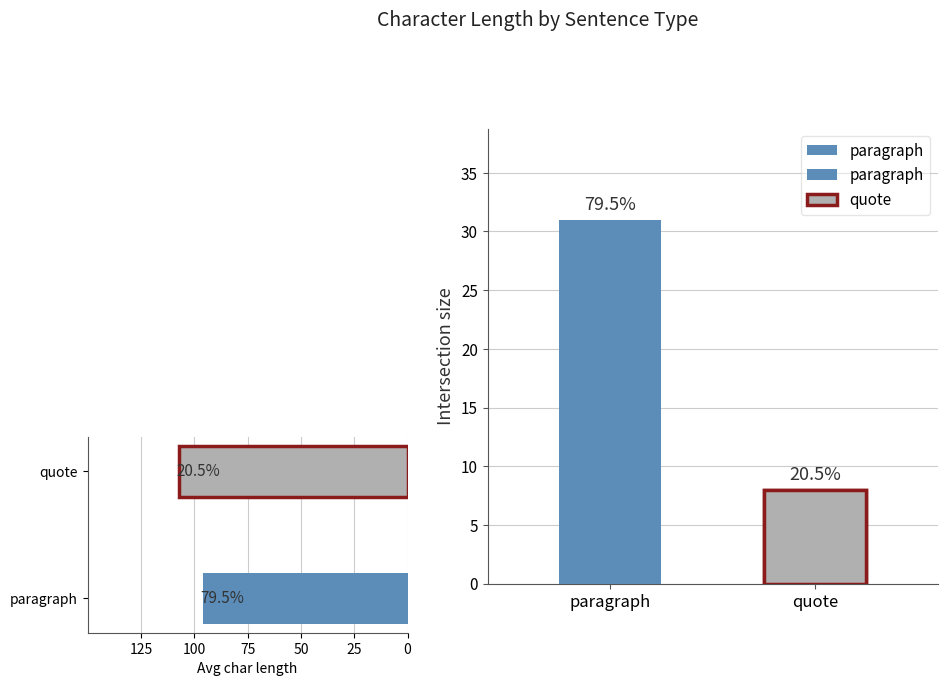

True or false: the data shows 51 at paragraph.

False